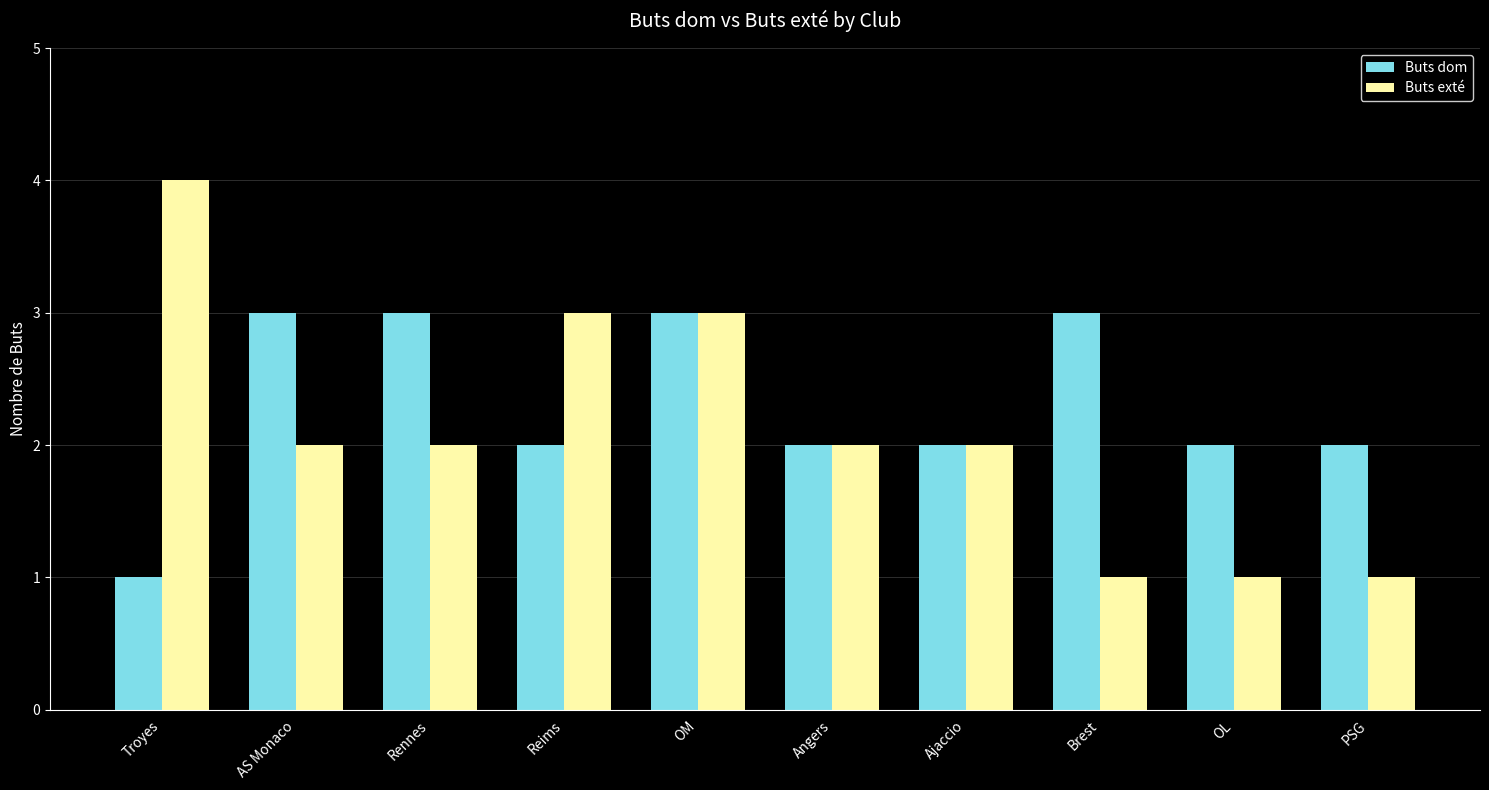

At which category is the sum across all series the highest?

OM